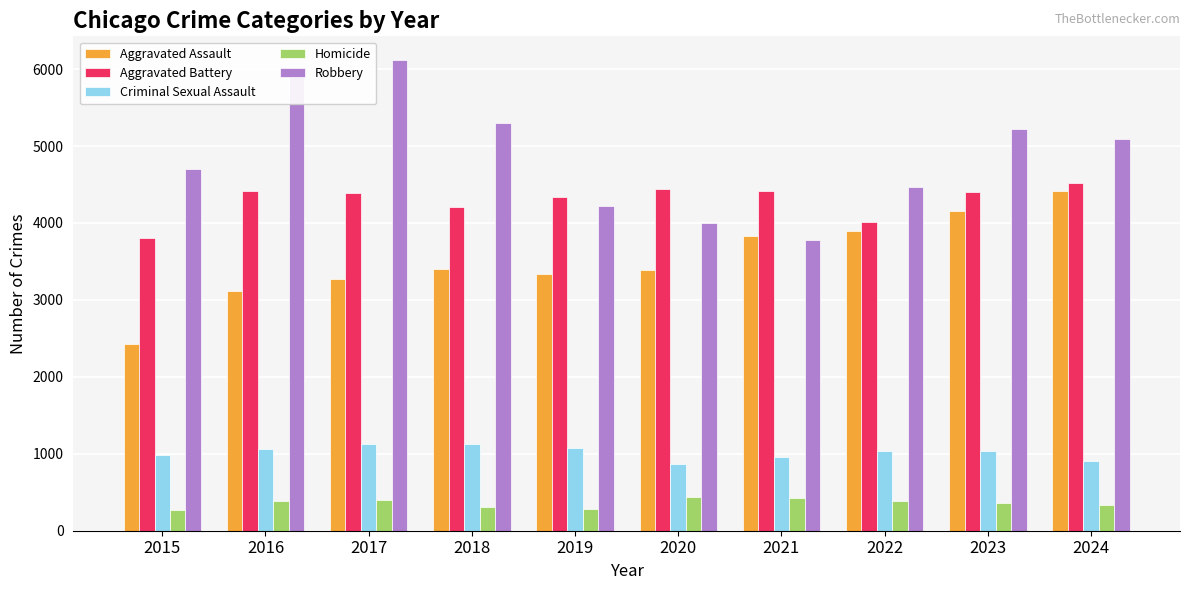

Does the chart contain any negative values?

No